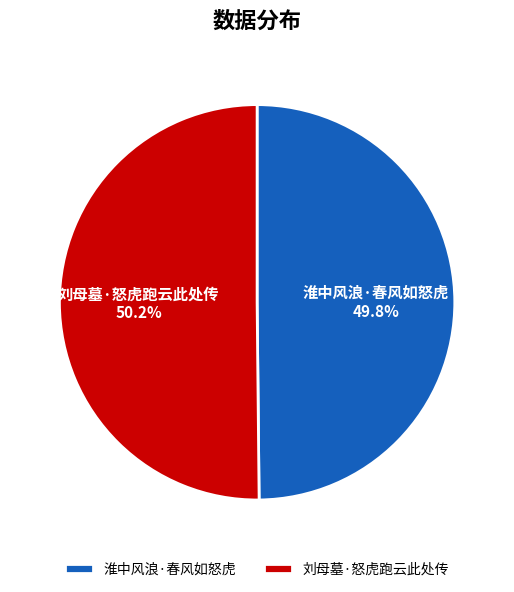

The 淮中风浪·春风如怒虎 slice represents 36% of the pie. True or false?

False